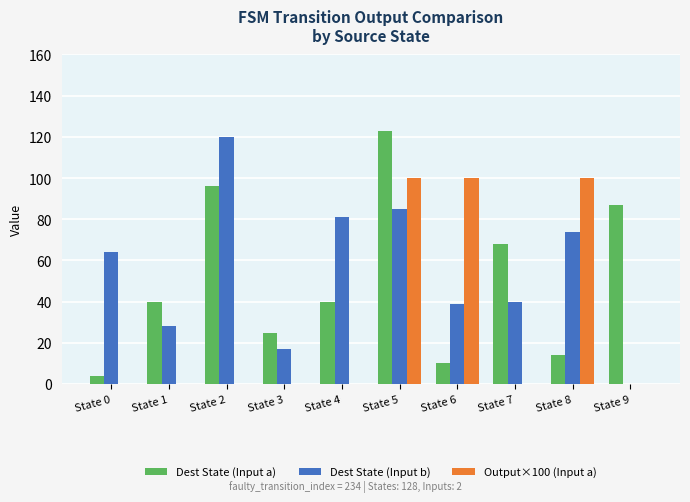

Are the bars grouped side by side (vs. stacked)?

Yes